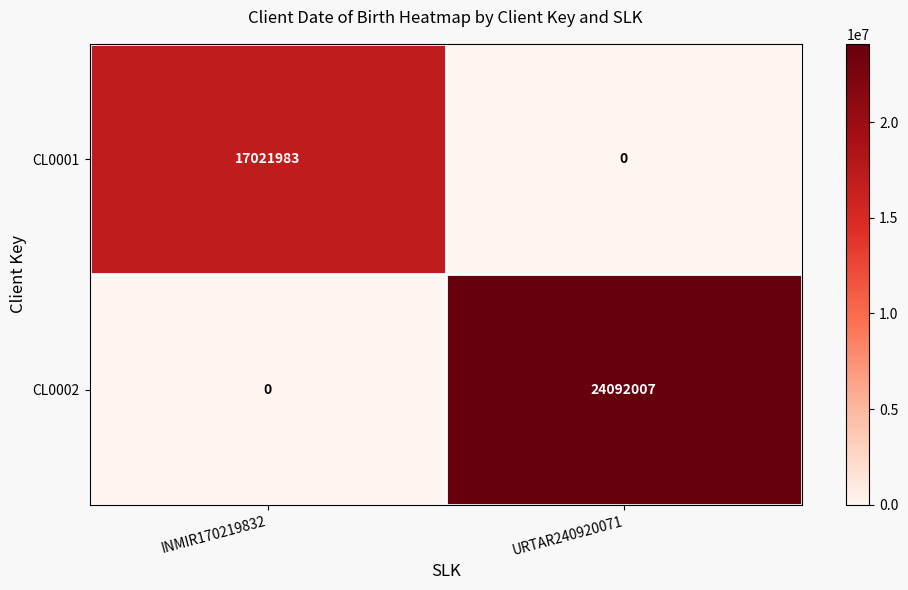

Is the value of CL0002 at URTAR240920071 greater than the value of CL0001 at URTAR240920071?

Yes